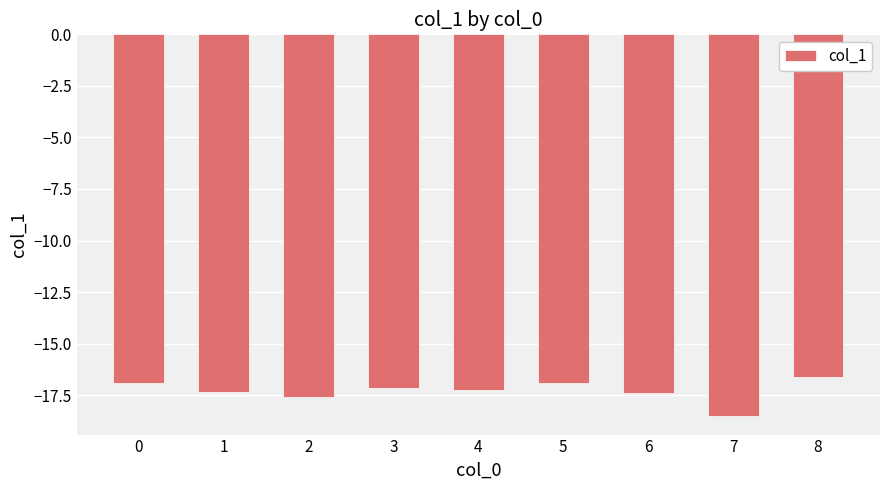

What is the change in value from 6 to 8?

+0.8